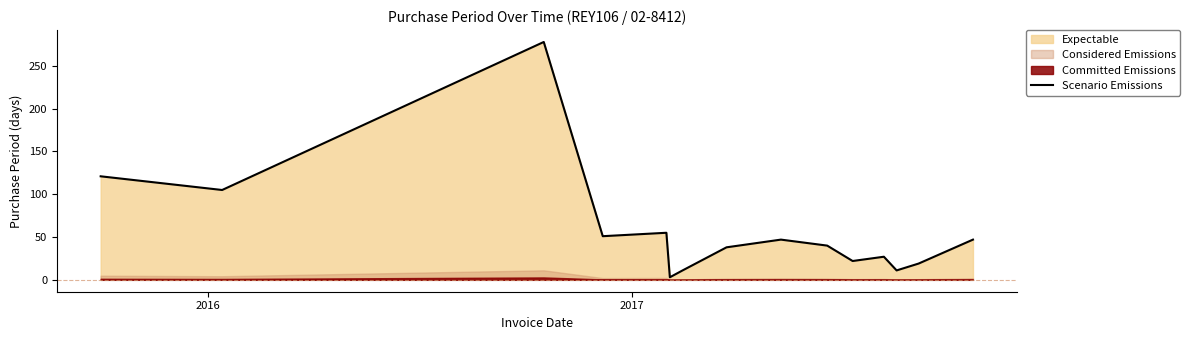

What is the value of the 15th point from the left?

47